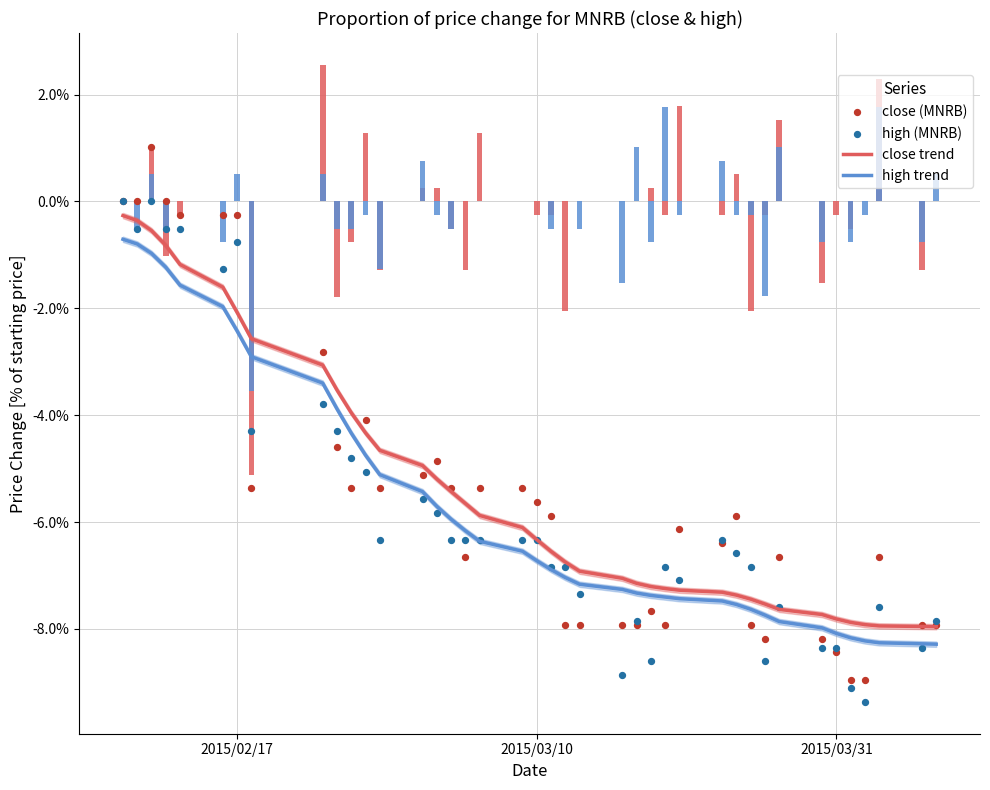

Which series has the largest total across all categories?

close (MNRB)